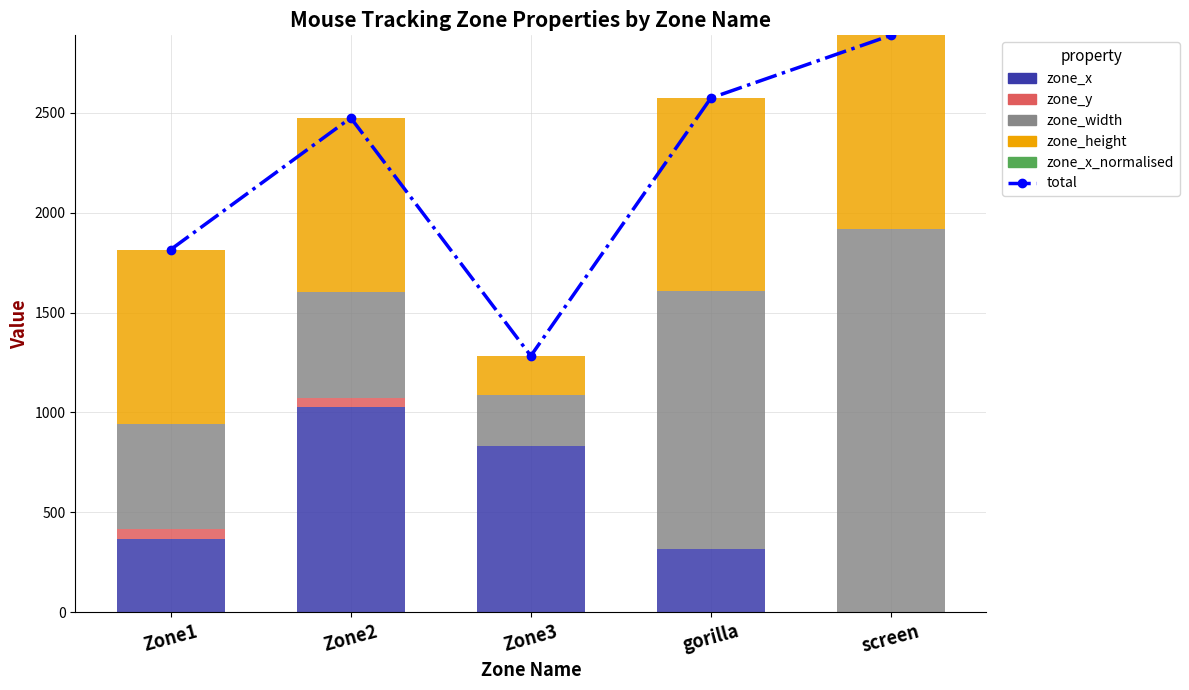

What is the difference between the highest and lowest values at Zone1?

1816.0